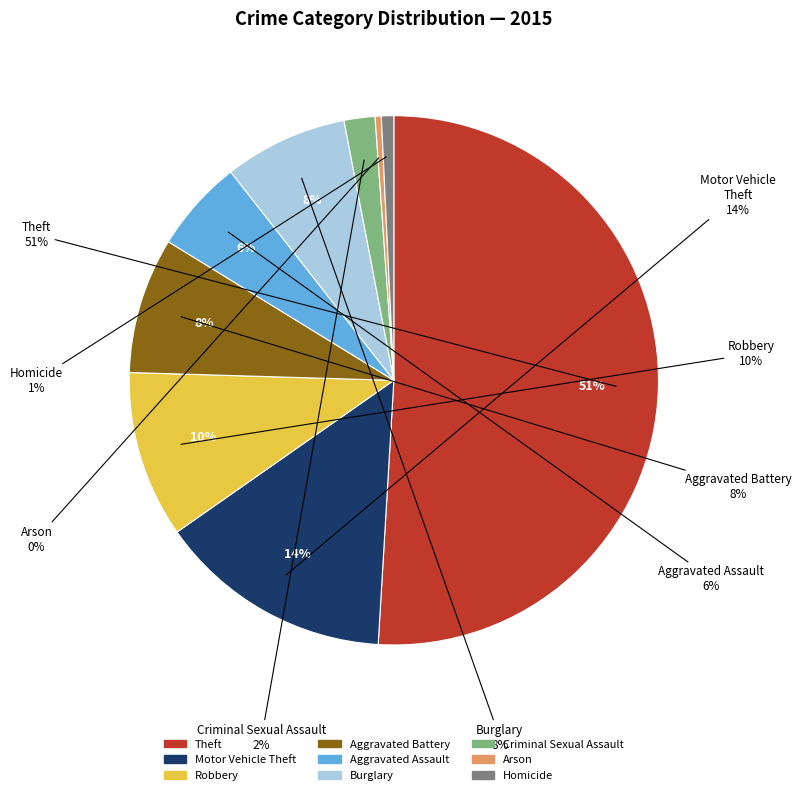

To the nearest percent, what is the combined percentage of Criminal Sexual Assault and Robbery?

12%